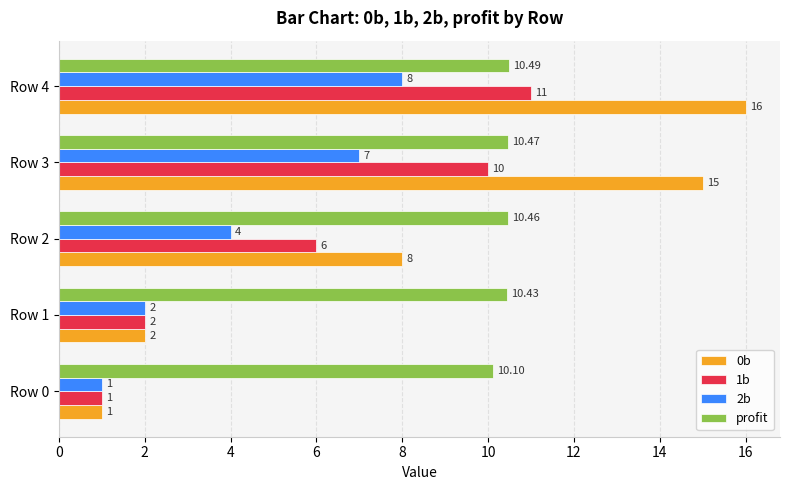

Which series has the largest total across all categories?

profit